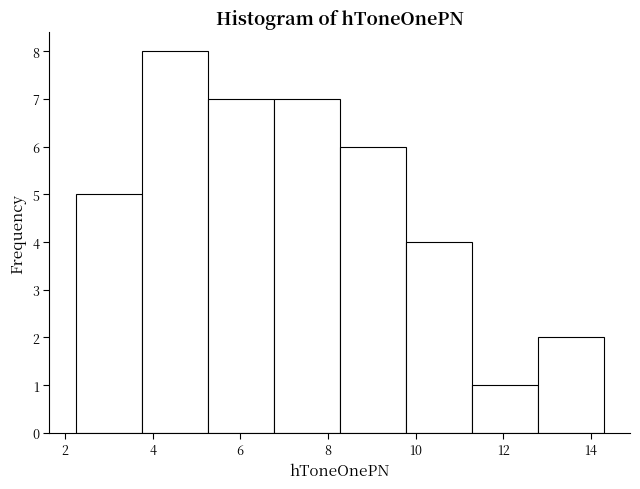

Reading left to right, list every bar in this chart as the range it spans on the x-axis followed by its height. Neither the bar edges nor the heights are printed on the chart, so give them approximately, as read against the axes.

2.2 to 3.8: 5
3.8 to 5.2: 8
5.2 to 6.8: 7
6.8 to 8.2: 7
8.2 to 9.8: 6
9.8 to 11.2: 4
11.2 to 12.8: 1
12.8 to 14.2: 2